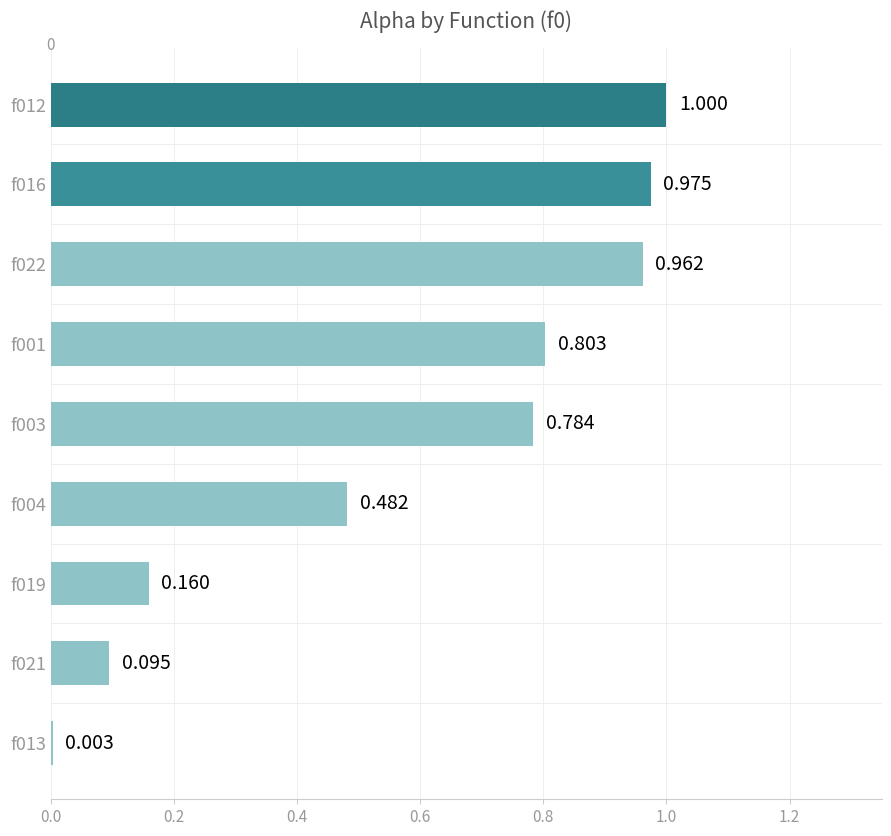

Where is the data nearest to the value 0?

f013